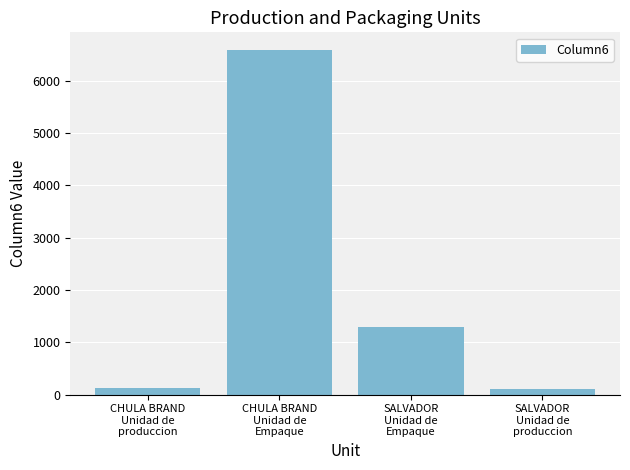

What is the difference between the maximum and minimum values?

6500